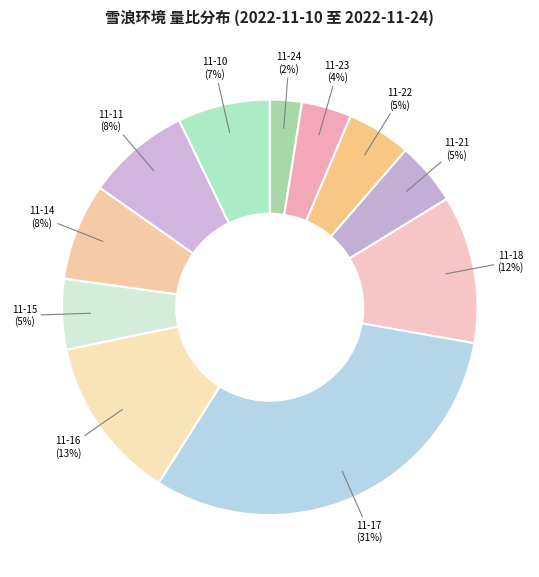

Count the number of slices in the pie.

11